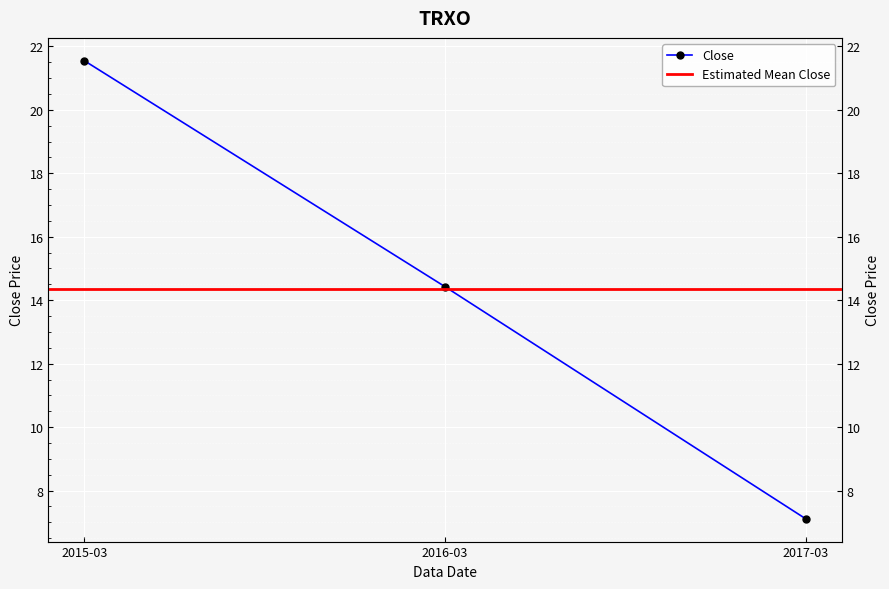

At which label is the value closest to 14?

2016-03